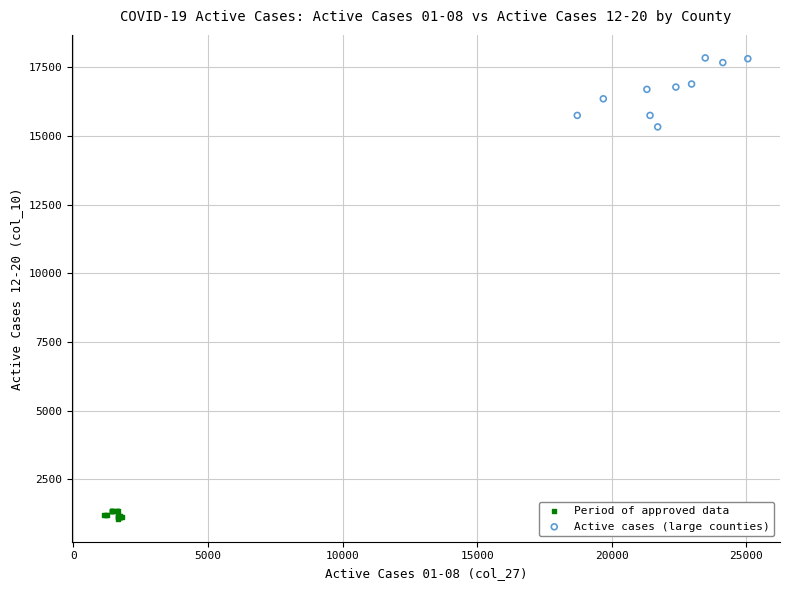

Which series reaches the minimum Y coordinate?

Period of approved data